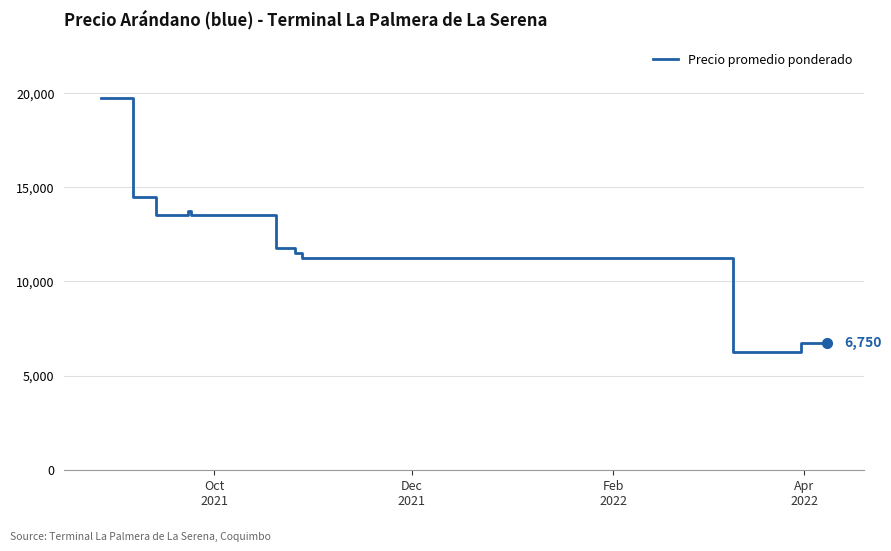

What is the minimum value shown in the chart?

6250